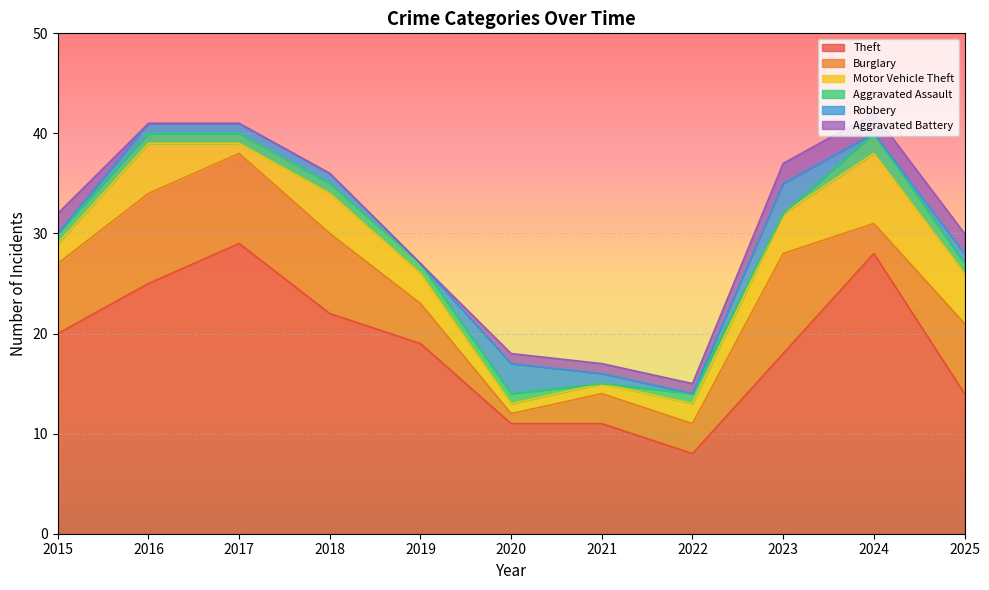

Is it true that Motor Vehicle Theft equals 2 at 2023?

False